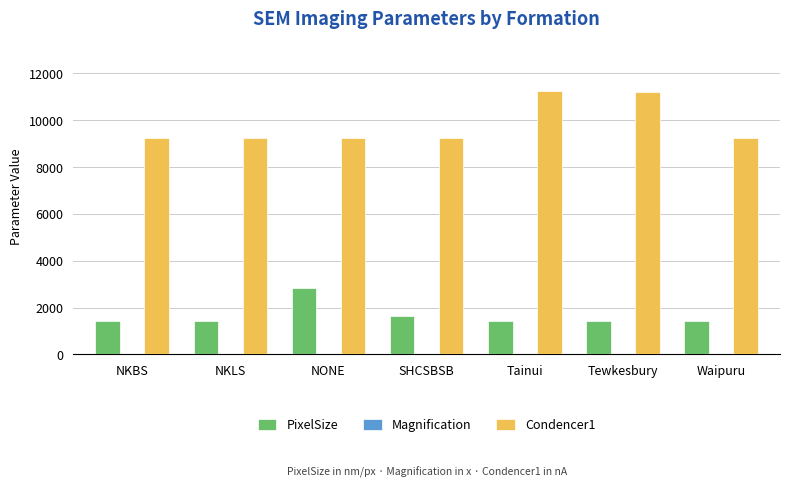

Read the PixelSize value at Tewkesbury.

1417.4